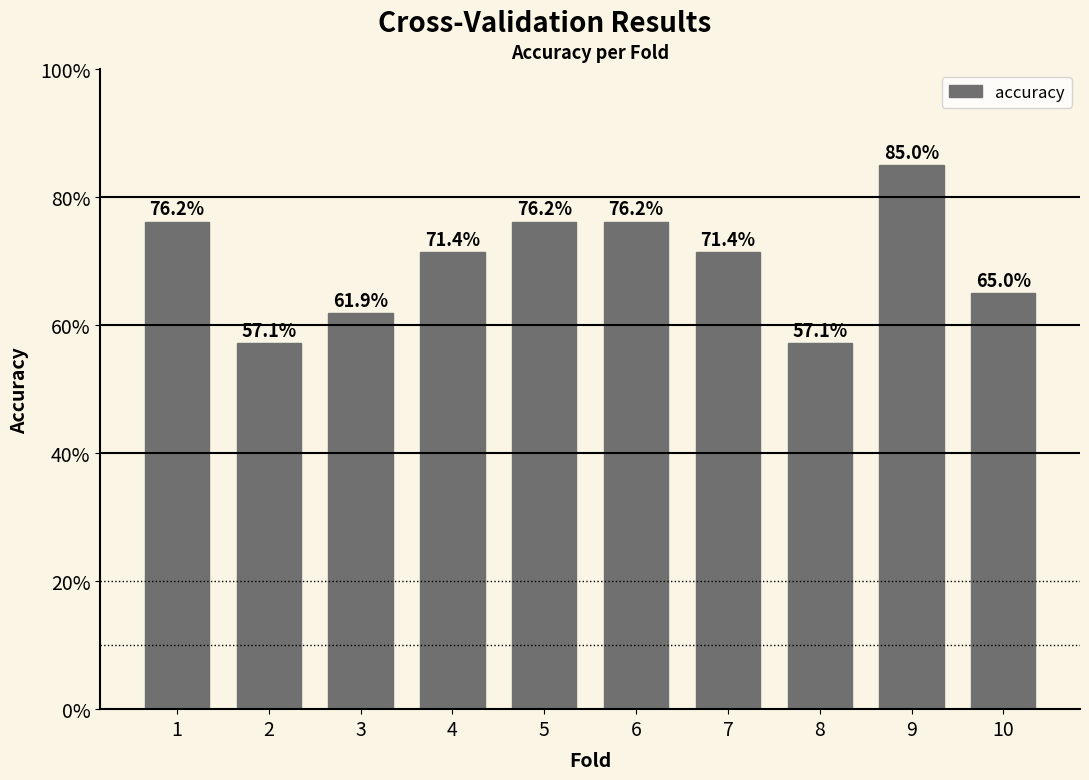

At which category does the chart reach its minimum across all series?

2